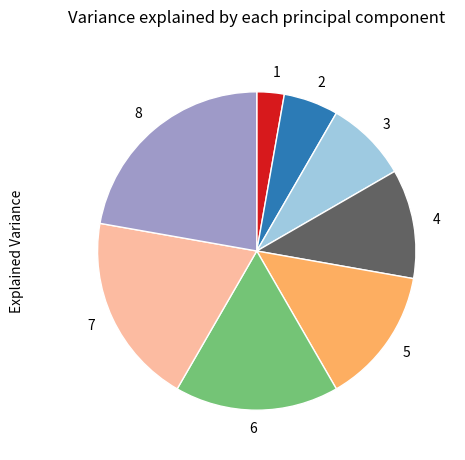

Which slice is the largest?

8